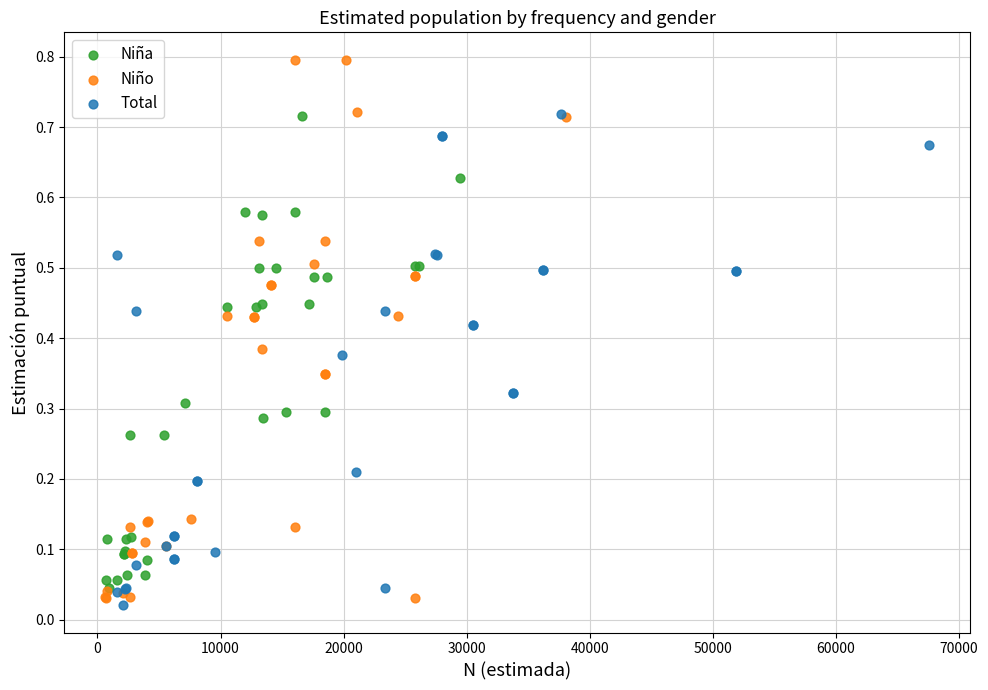

What are all the series names shown in the legend?

Niña, Niño, Total